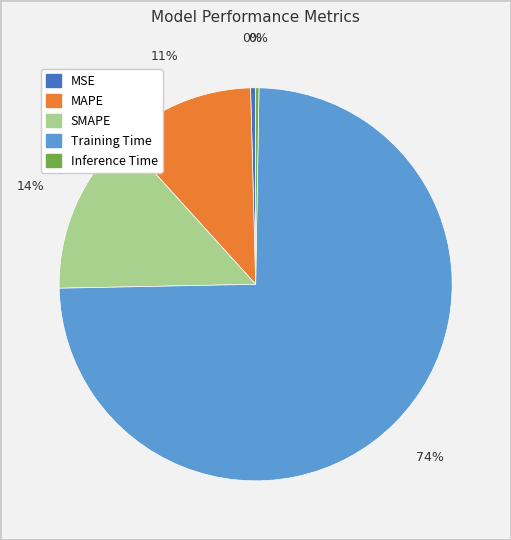

What is the largest slice in the pie chart?

Training Time